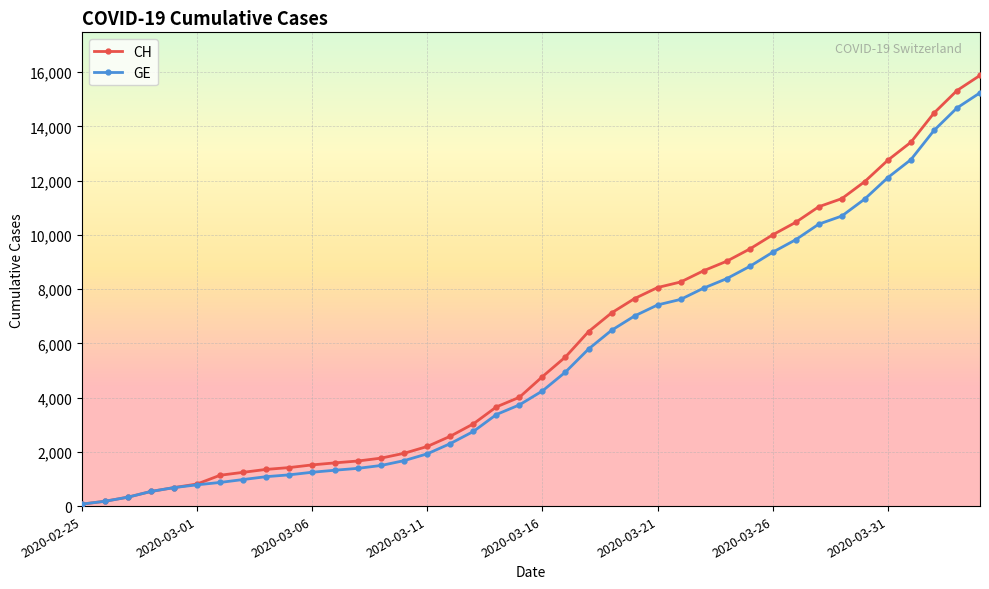

Which series has the widest spread of values?

CH